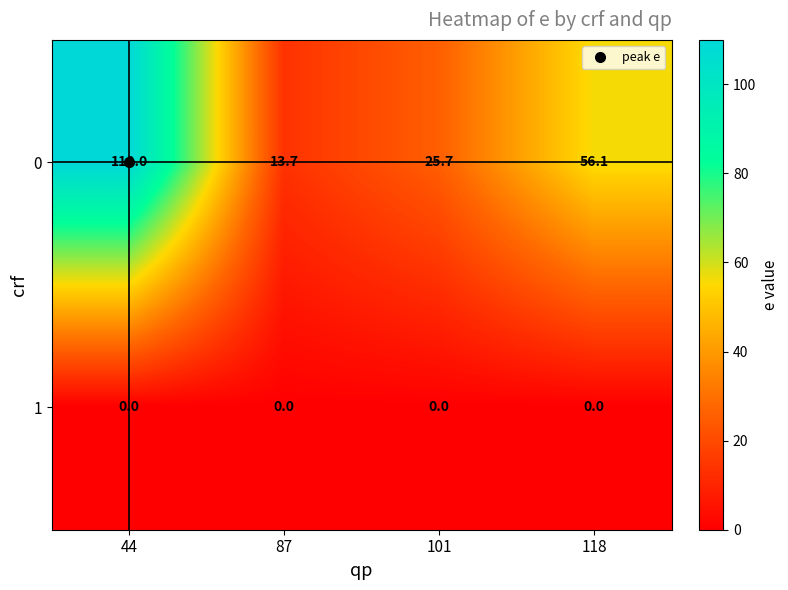

What is the difference between the highest and lowest values at 118?

56.1